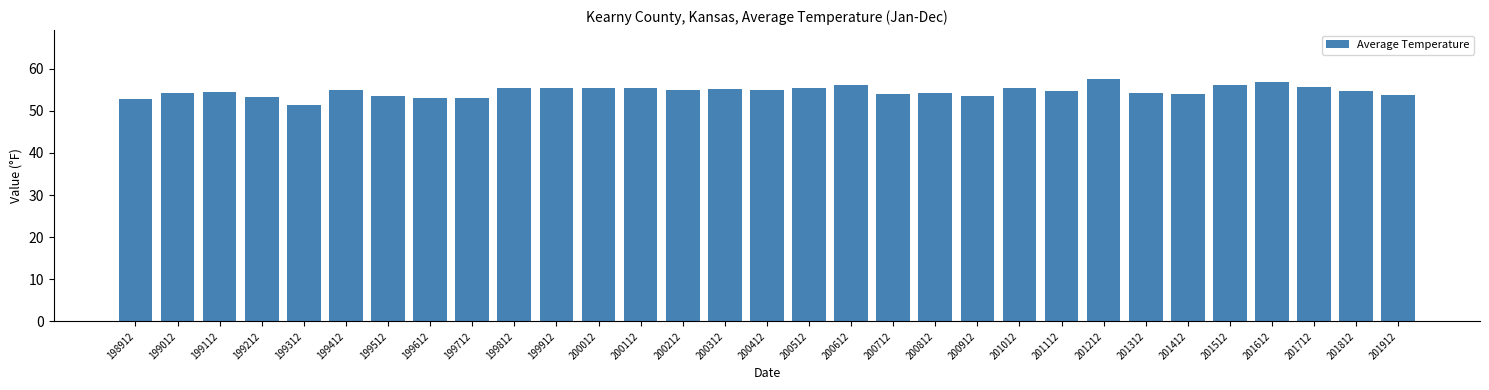

Read the value at 199512.

53.6